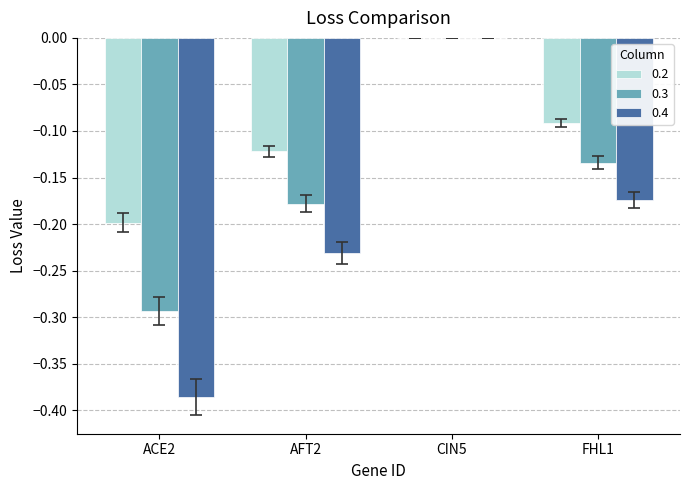

Is it true that 0.4 equals -0.2 at ACE2?

False